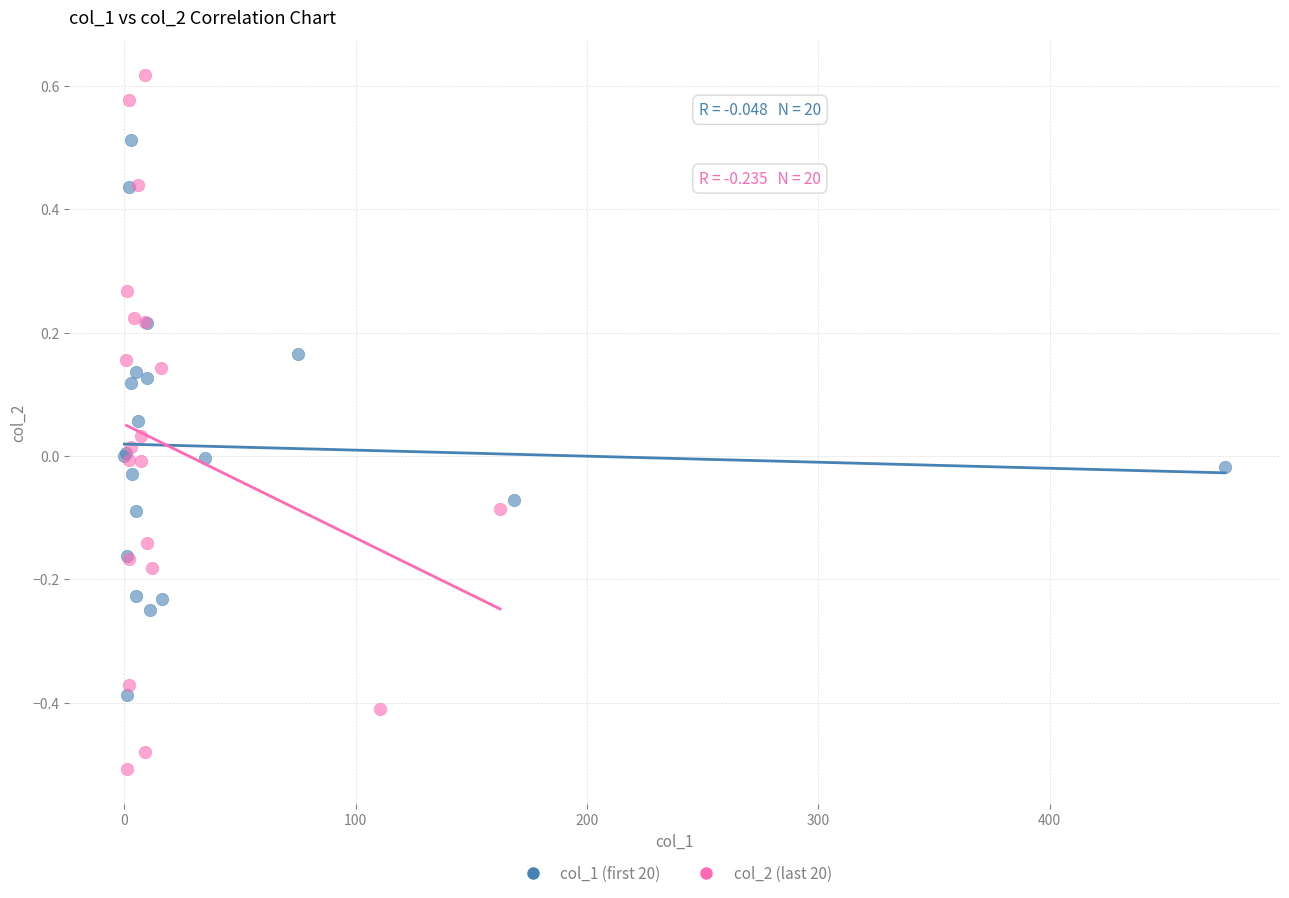

Which series contains the lowest Y value?

col_2 (last 20)